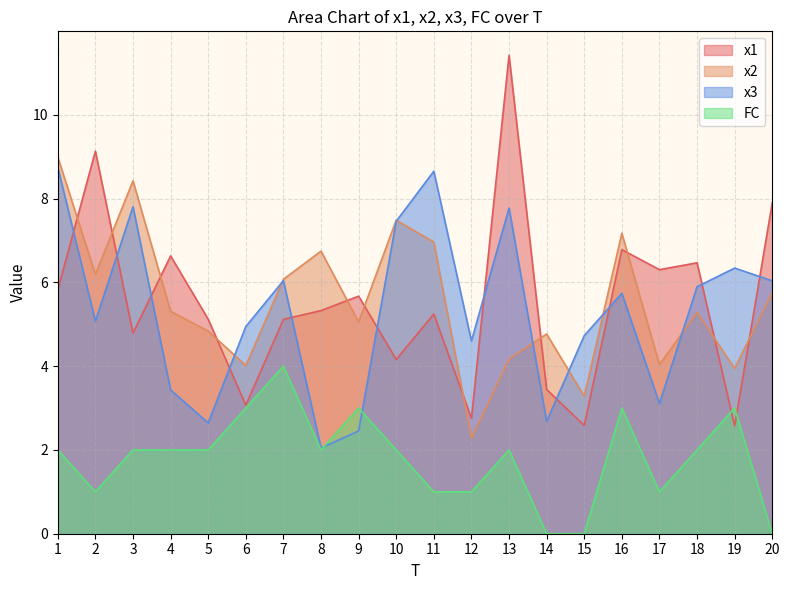

What is the value of the FC point at the 19th from the left?

3.0